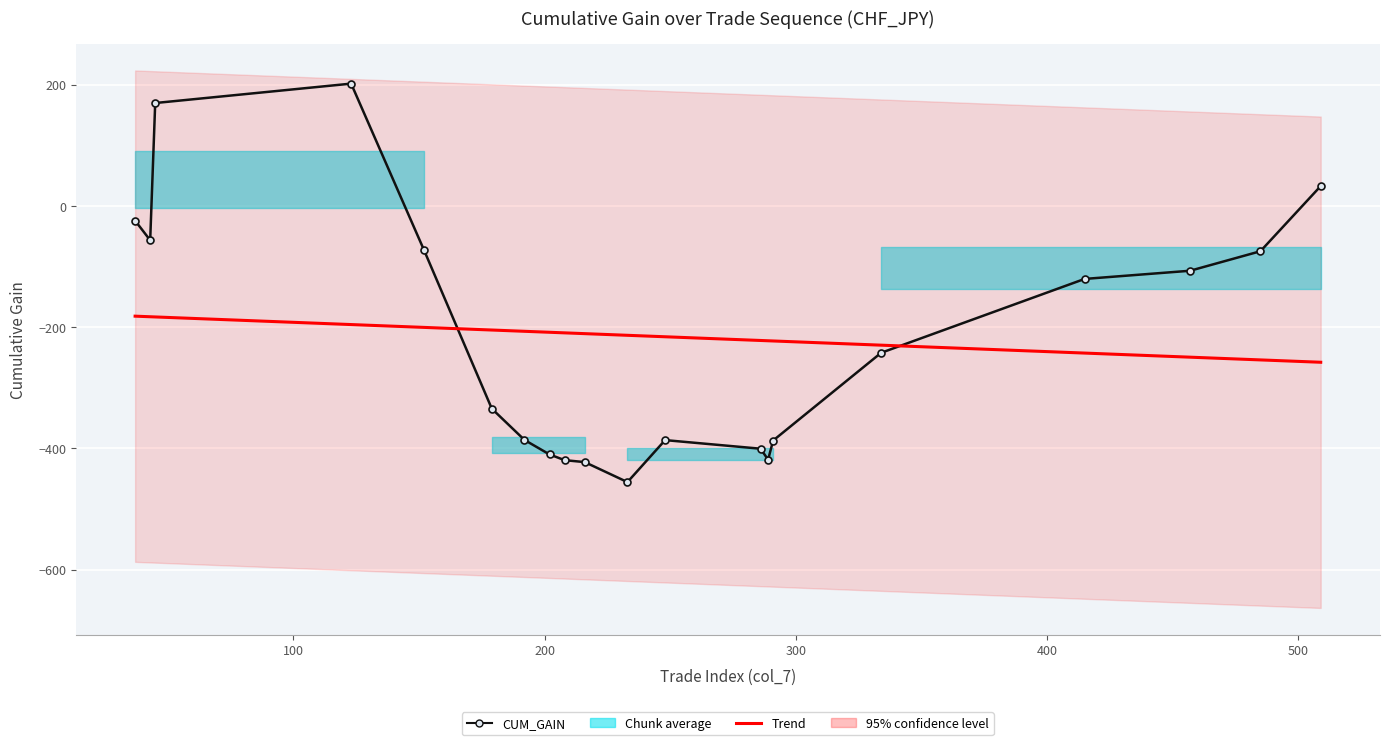

What is the minimum value for Trend?

-257.8